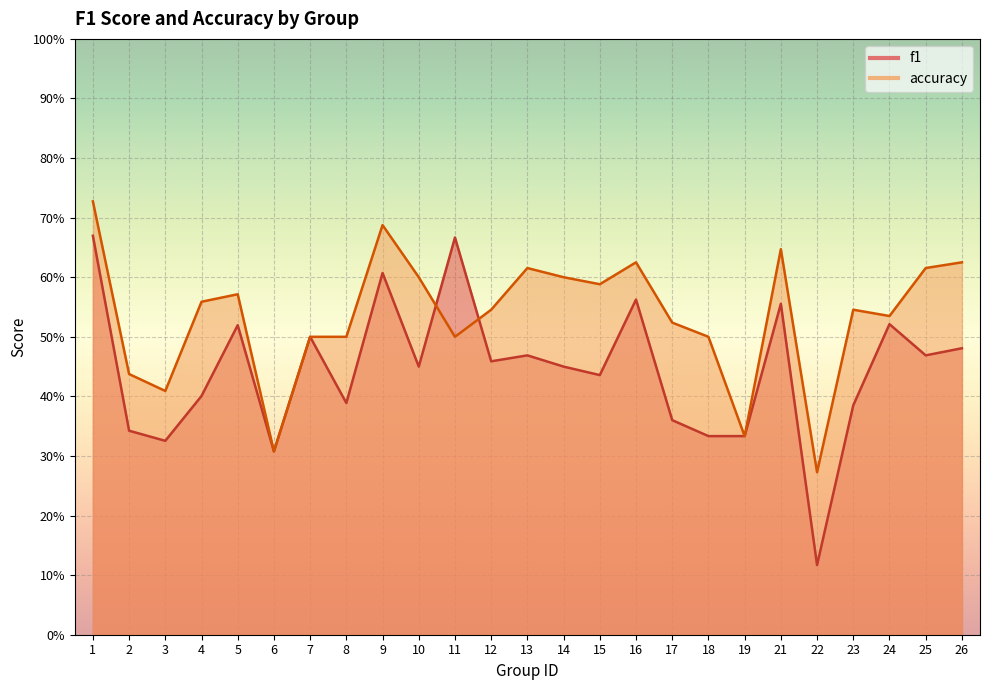

How many lines are shown in the chart?

2